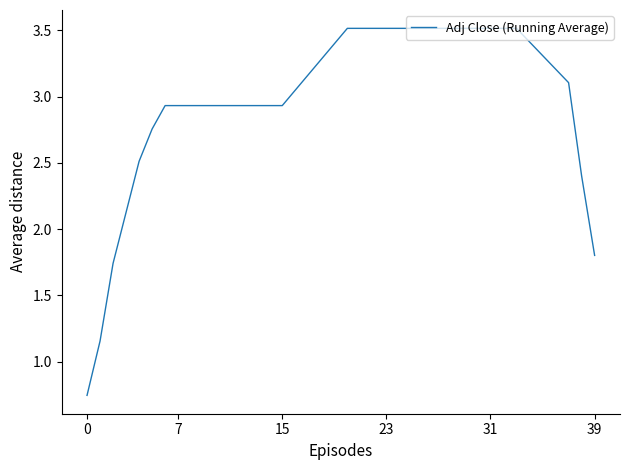

What is the maximum value shown in the chart?

3.5